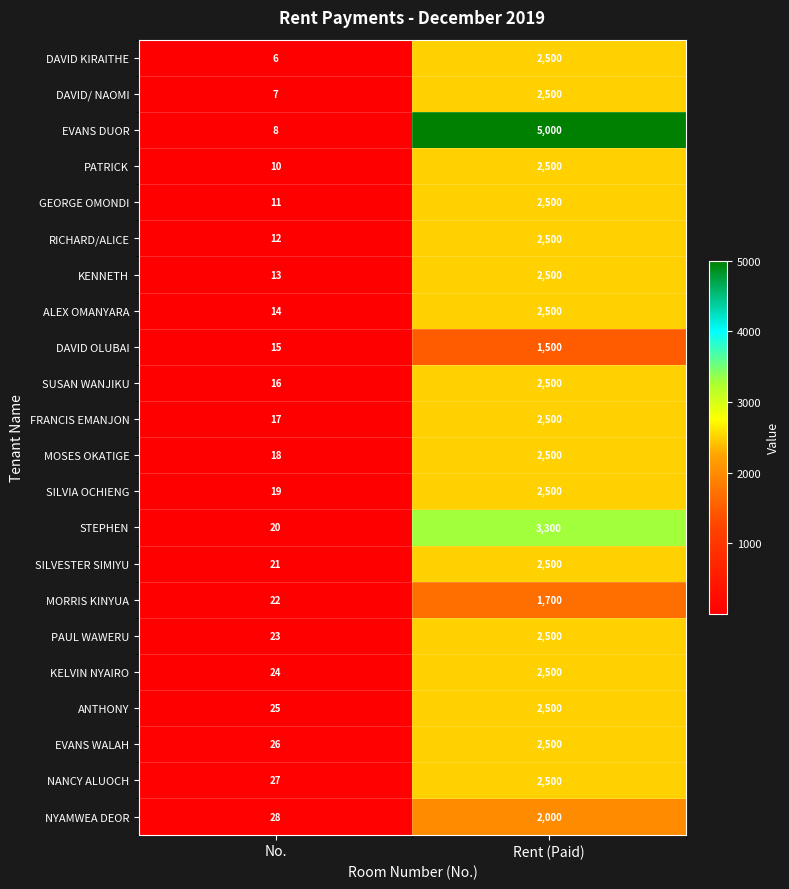

What is the difference between the highest and lowest values at Rent (Paid)?

3500